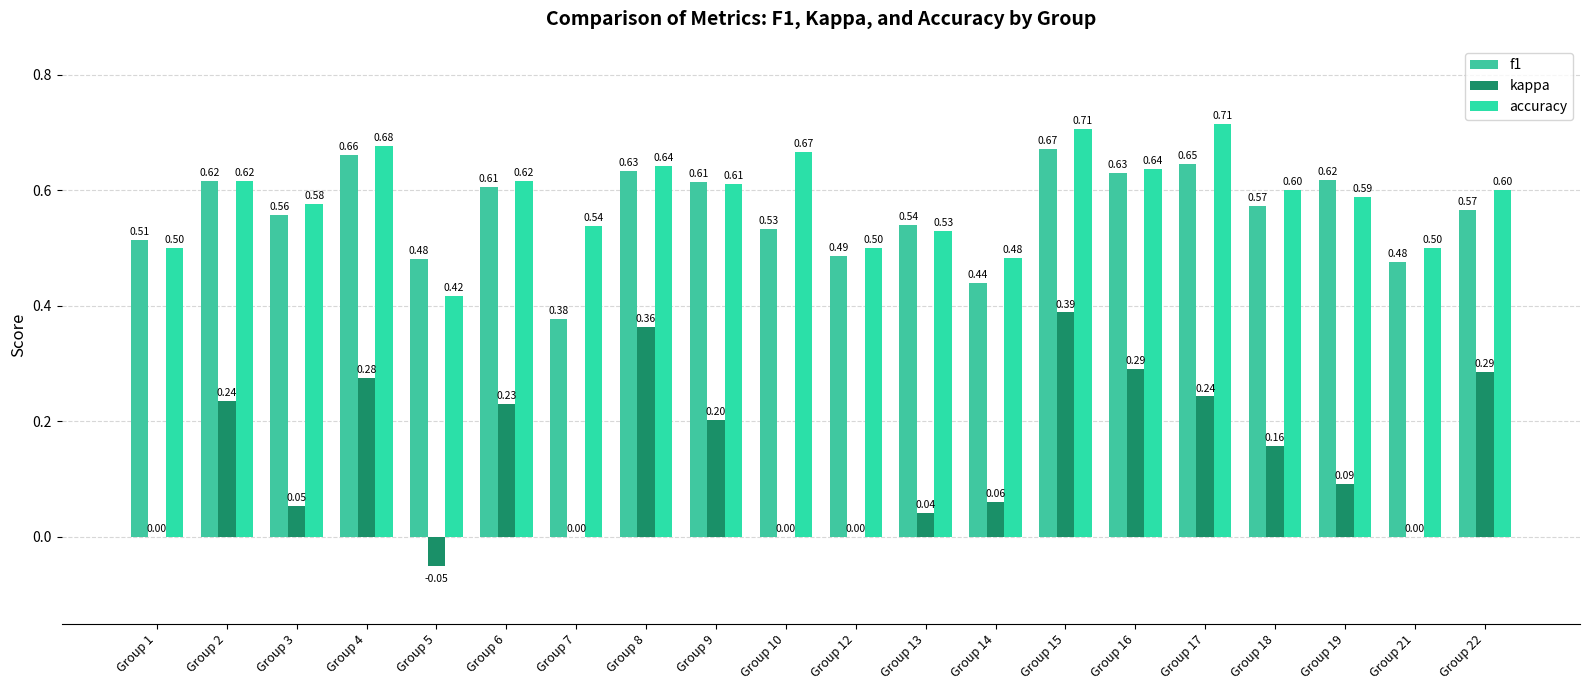

What is the sum of all accuracy values?

11.7